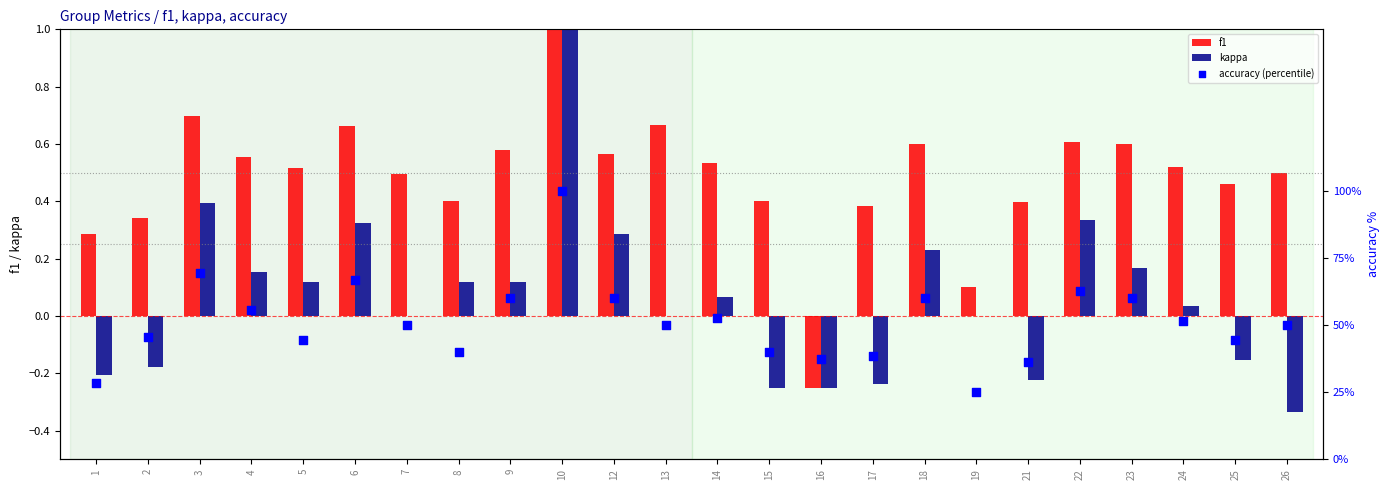

Is the value of f1 at 6 greater than the value of accuracy (percentile) at 24?

No